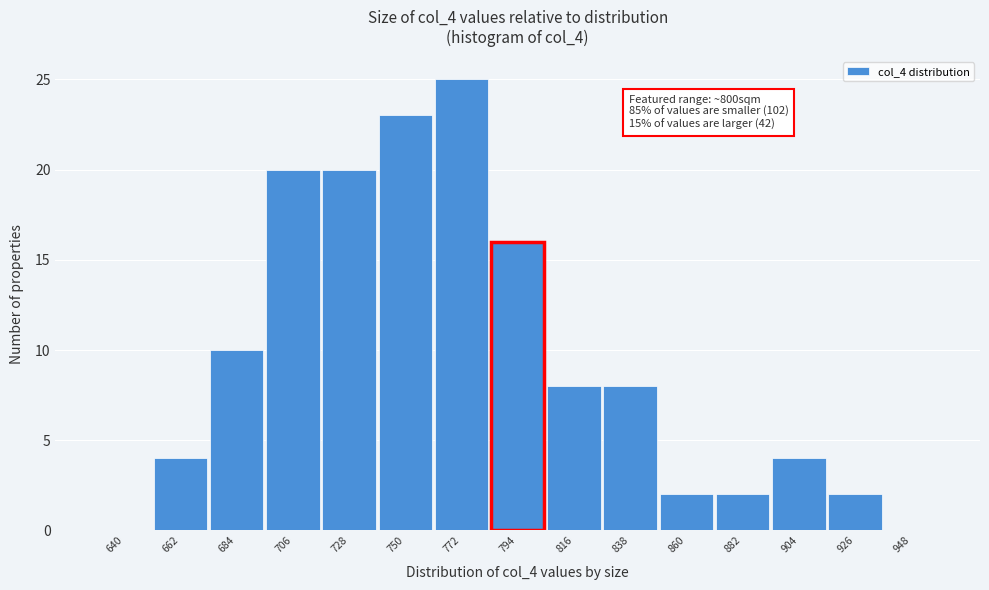

Reading left to right, extract all data points from this chart.

640=0	662=4	684=10	706=20	728=20	750=23	772=25	794=16	816=8	838=8	860=2	882=2	904=4	926=2	948=0